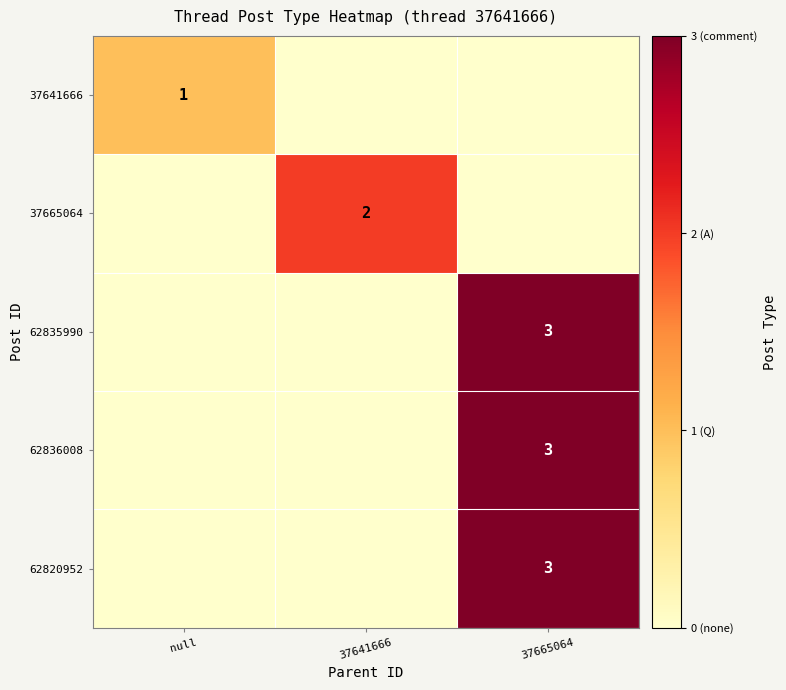

Is the value of 37665064 at 37641666 greater than the value of 62820952 at 37665064?

No